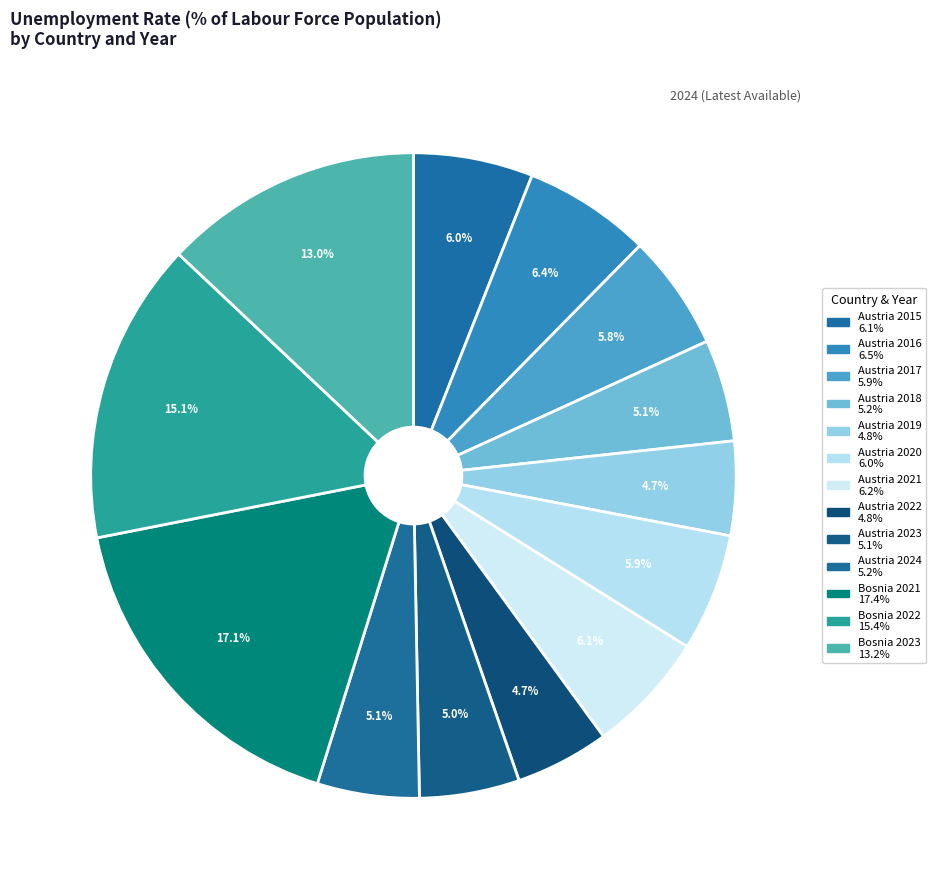

What is the largest slice in the pie chart?

Bosnia 2021